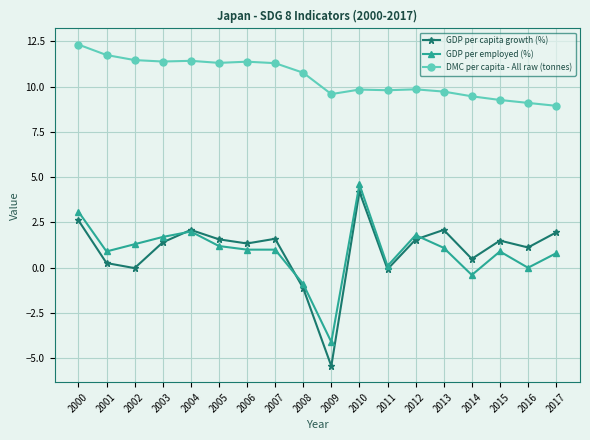

At which label does GDP per employed (%) reach its peak?

2010